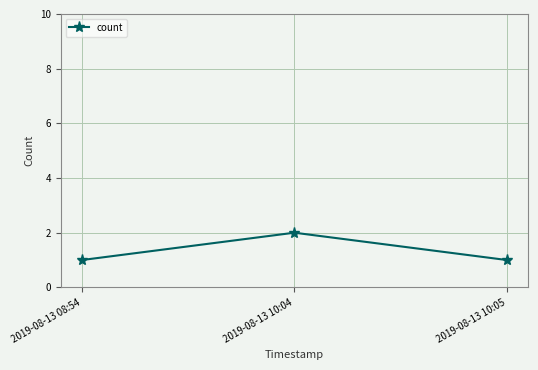

Reading right to left, extract all data points from this chart.

2019-08-13 10:05=1	2019-08-13 10:04=2	2019-08-13 08:54=1